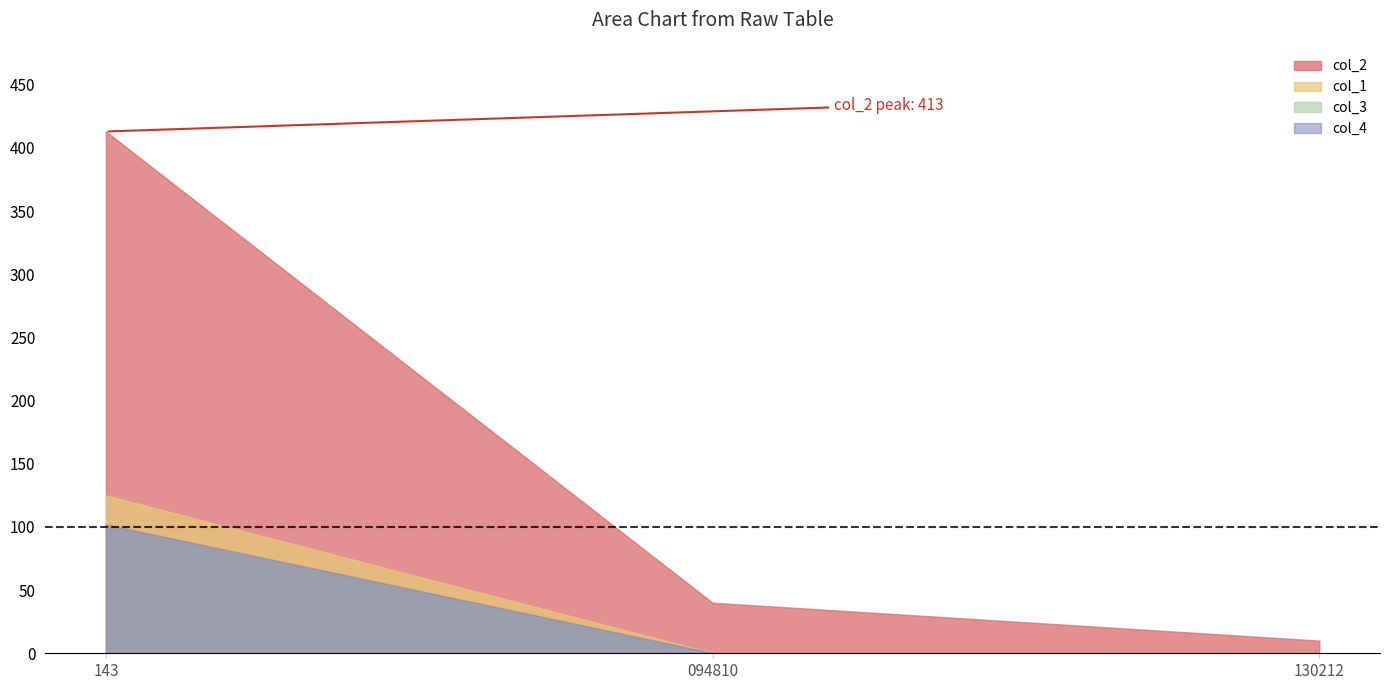

Which series has the widest spread of values?

col_2